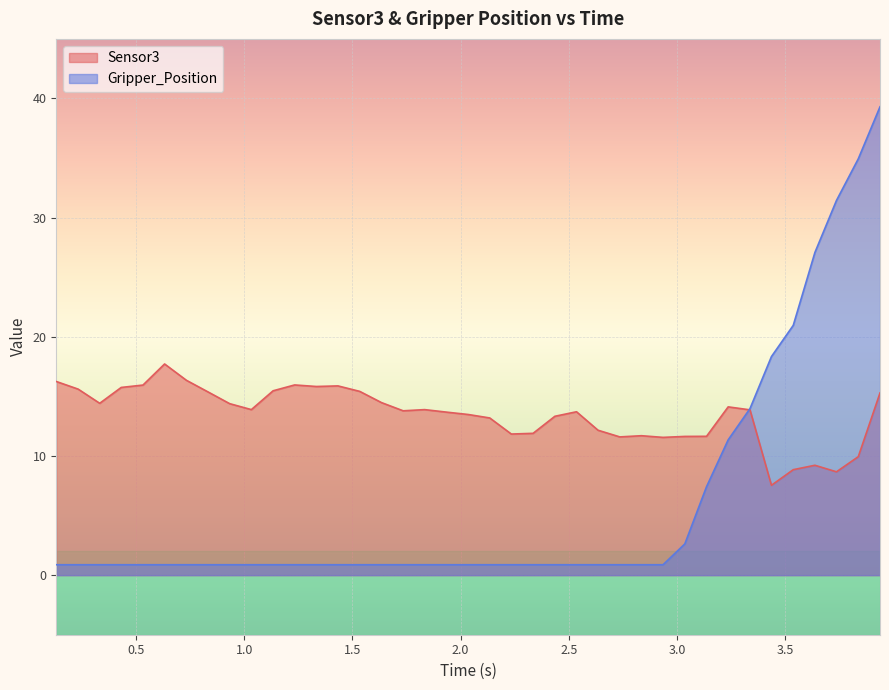

At which label is Gripper_Position closest to 20?

3.53700900078